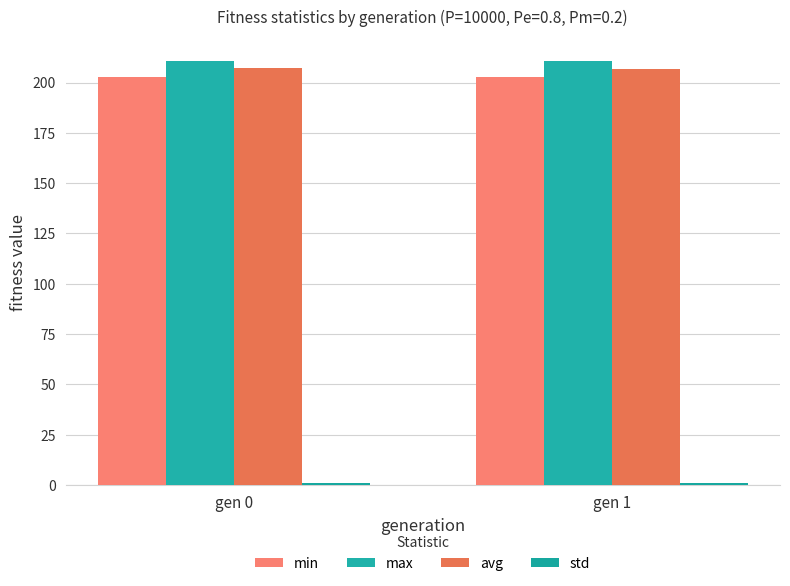

Rank the series by their maximum value, from highest to lowest.

max, avg, min, std